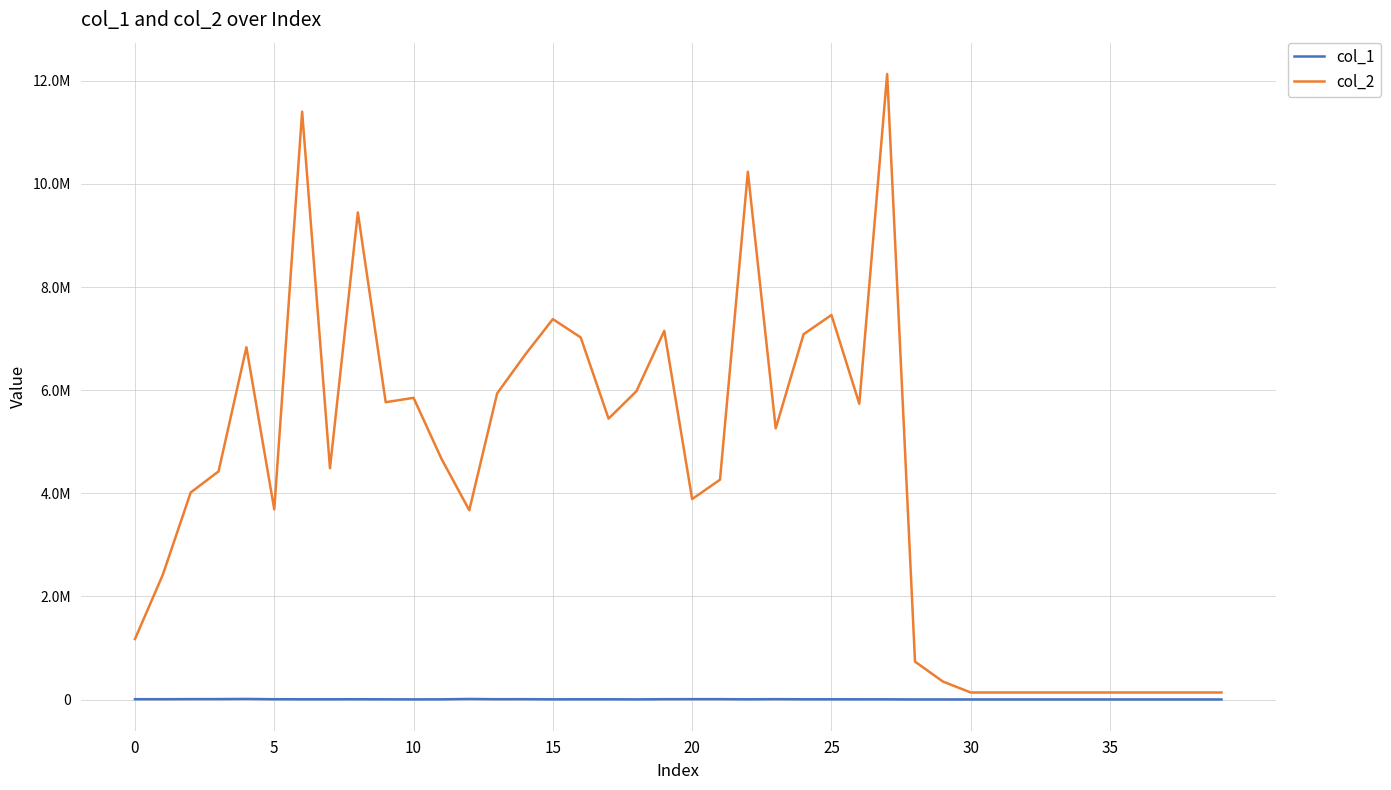

What are all the series names shown in the legend?

col_1, col_2